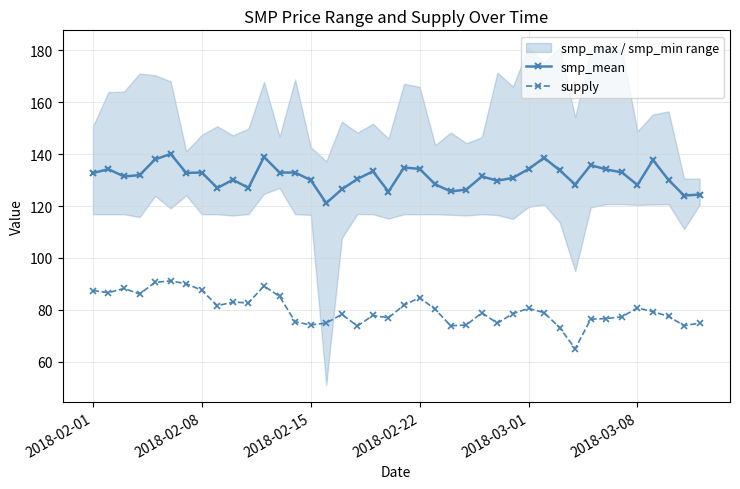

List the series in order of their overall mean, lowest first.

supply, smp_mean